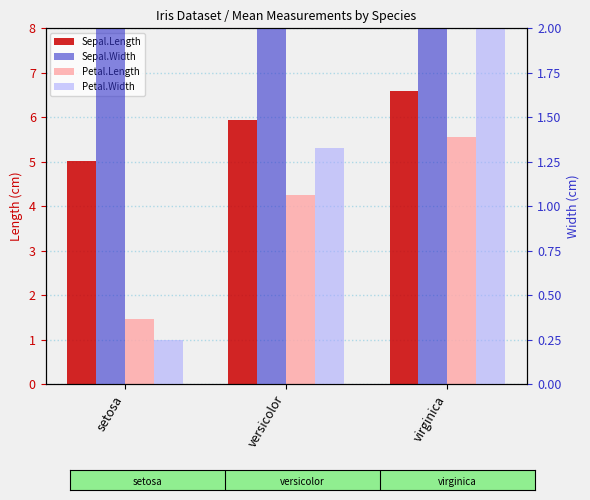

Between versicolor and virginica, which series saw the biggest shift?

Petal.Length